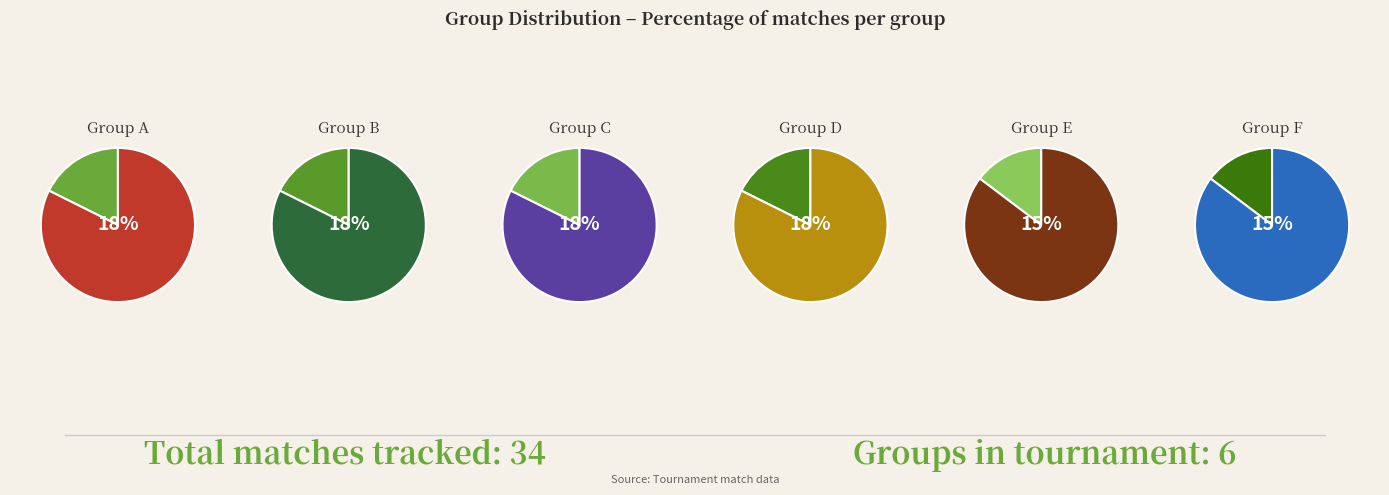

True or false: A accounts for 14% of the total.

False